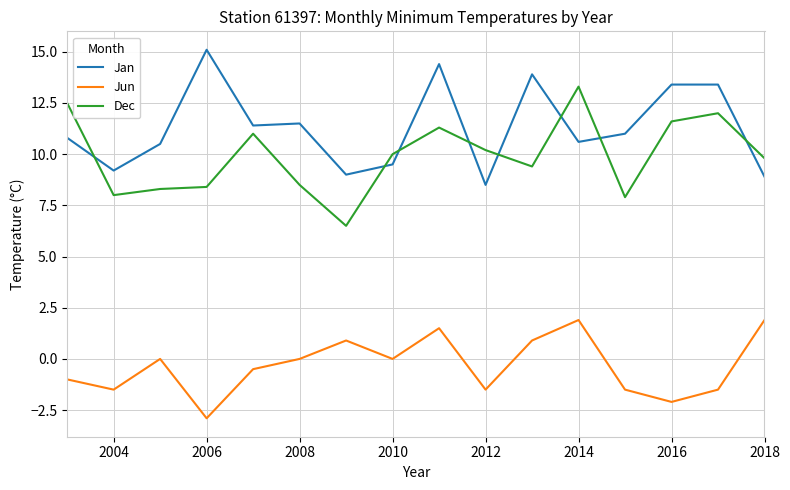

What are all the series names shown in the legend?

Jan, Jun, Dec